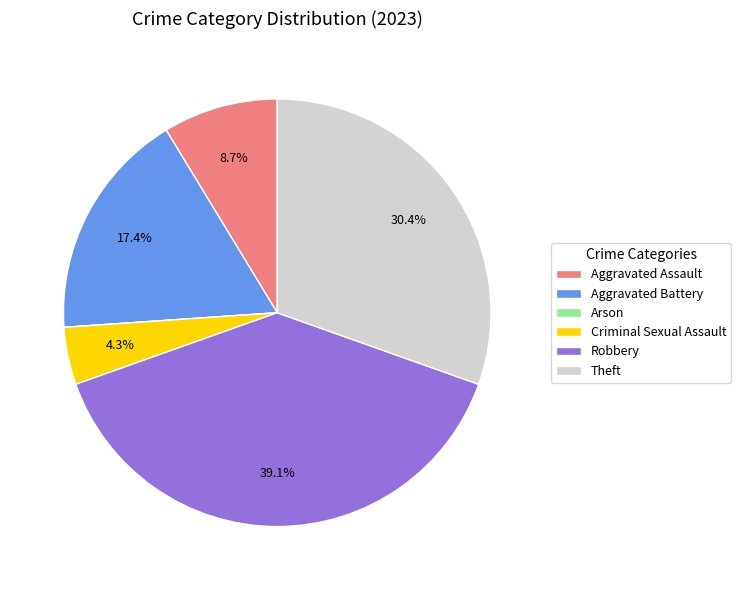

Is there a majority slice in this chart?

No